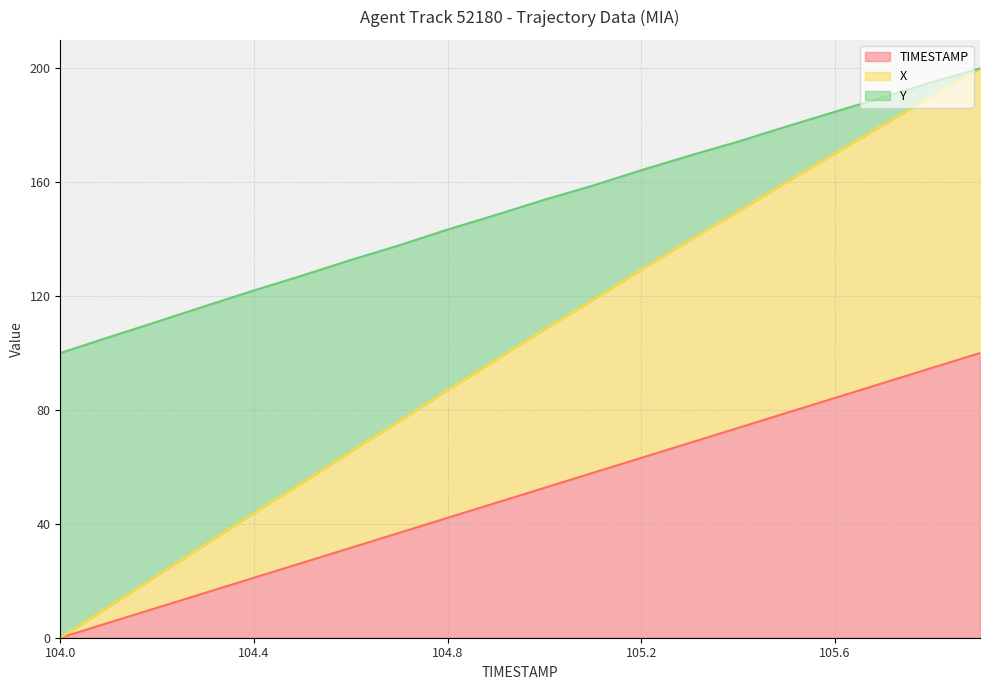

Reading left to right, what are all the values shown in this chart?

TIMESTAMP: 104.0=0.0	104.1=5.3	104.2=10.5	104.3=15.8	104.4=21.1	104.5=26.3	104.6=31.6	104.7=36.8	104.8=42.1	104.9=47.4	105.0=52.6	105.1=57.9	105.2=63.2	105.3=68.4	105.4=73.7	105.5=78.9	105.6=84.2	105.7=89.5	105.8=94.7	105.9=100.0
X: 104.0=0.0	104.1=11.0	104.2=21.9	104.3=32.9	104.4=43.8	104.5=54.5	104.6=65.4	104.7=76.1	104.8=87.0	104.9=97.7	105.0=108.3	105.1=118.7	105.2=129.3	105.3=139.7	105.4=149.7	105.5=160.1	105.6=170.1	105.7=180.2	105.8=190.2	105.9=200.0
Y: 104.0=100.0	104.1=105.5	104.2=111.0	104.3=116.5	104.4=122.0	104.5=127.2	104.6=132.7	104.7=137.8	104.8=143.4	104.9=148.5	105.0=153.9	105.1=158.8	105.2=164.2	105.3=169.3	105.4=174.3	105.5=179.6	105.6=184.7	105.7=189.8	105.8=195.1	105.9=200.0